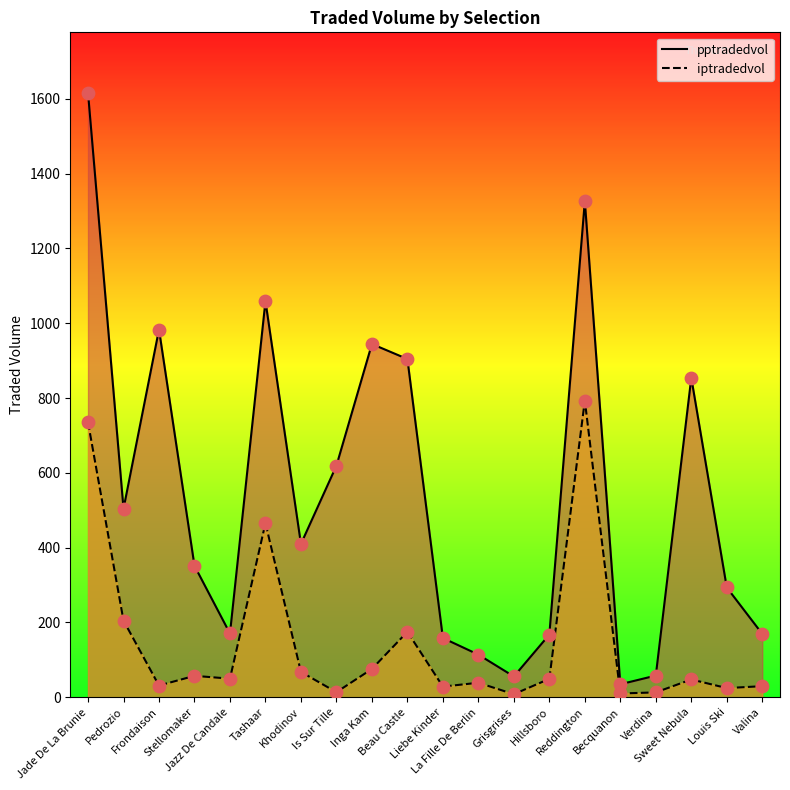

At which category is the sum across all series the highest?

Jade De La Brunie